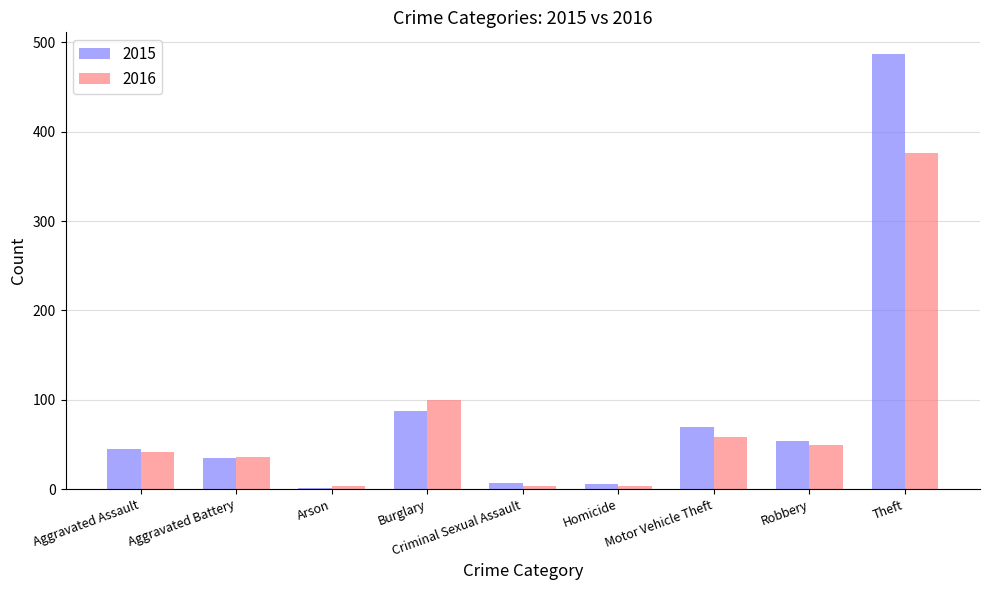

What is the sum of all 2015 values?

792